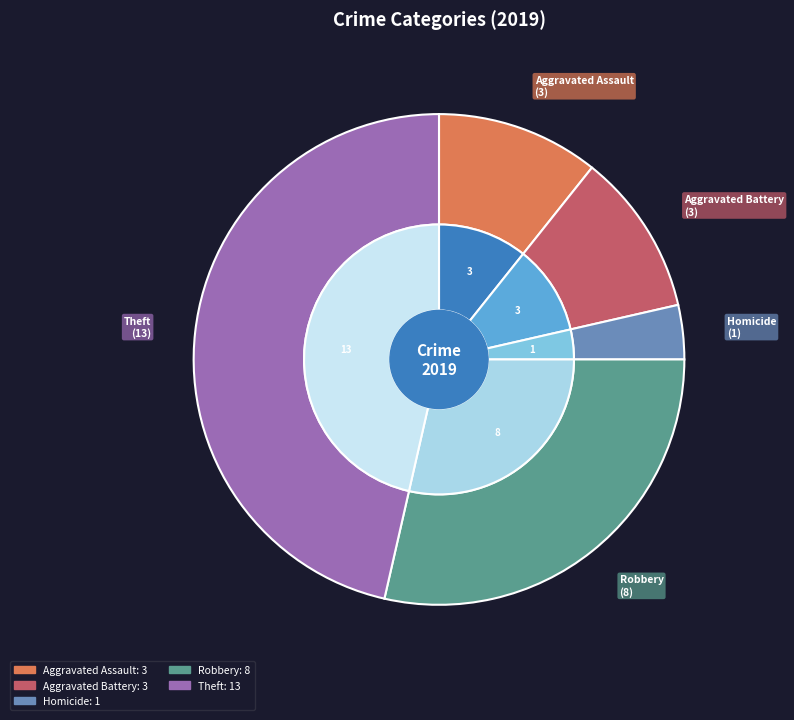

Is there any slice that represents more than half of the pie?

No